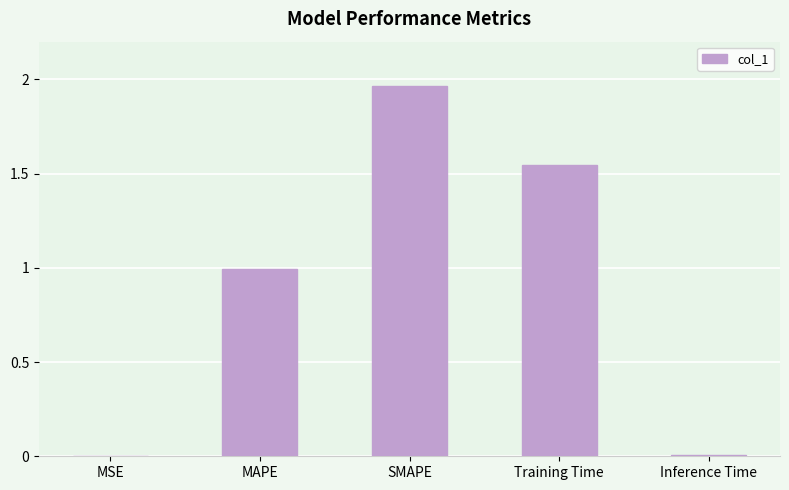

True or false: the data shows 0.7 at MAPE.

False